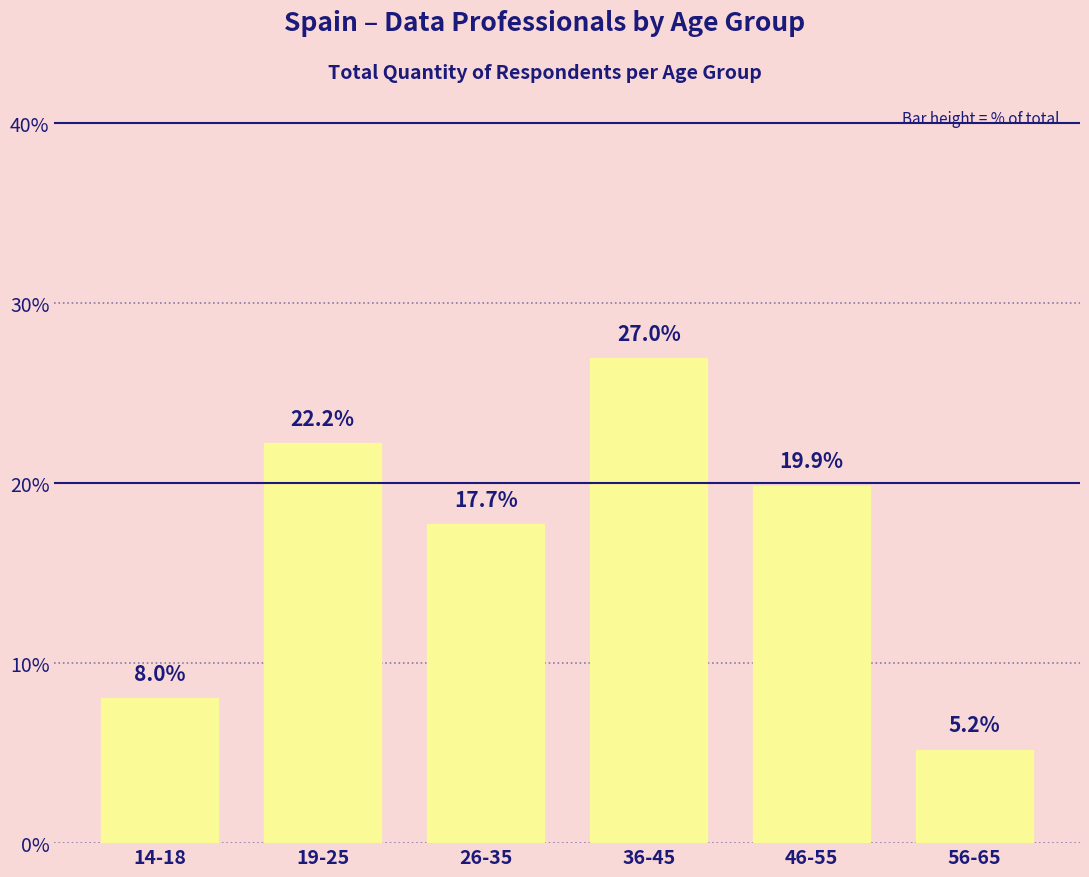

What is the average value?

16.7